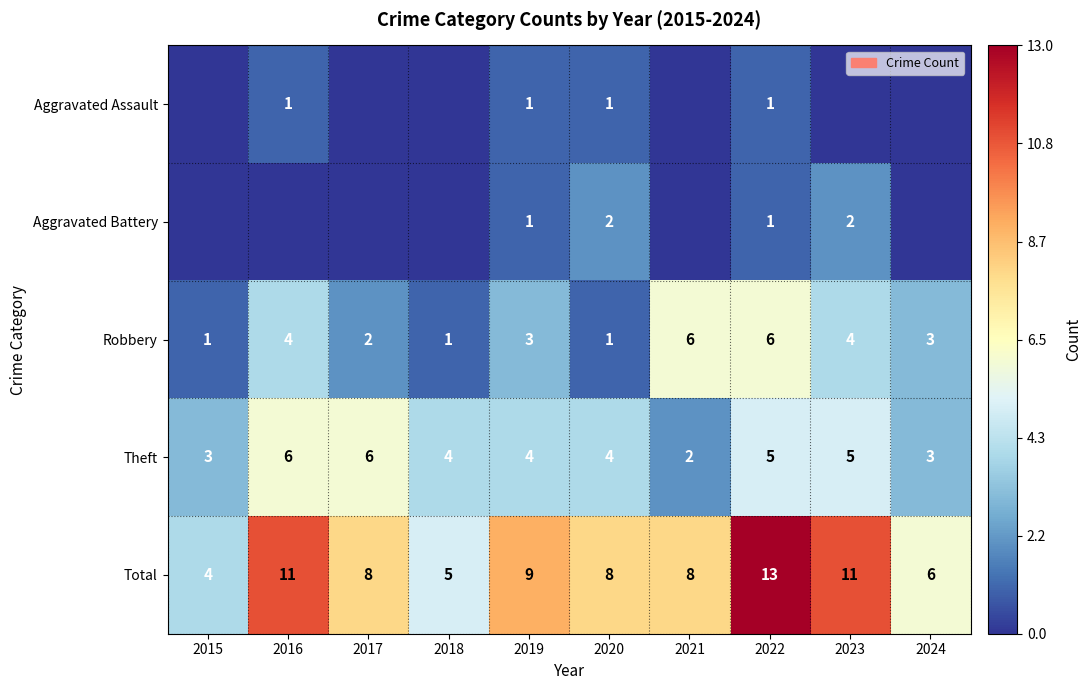

The value of Aggravated Assault at 2020 is 1. True or false?

True